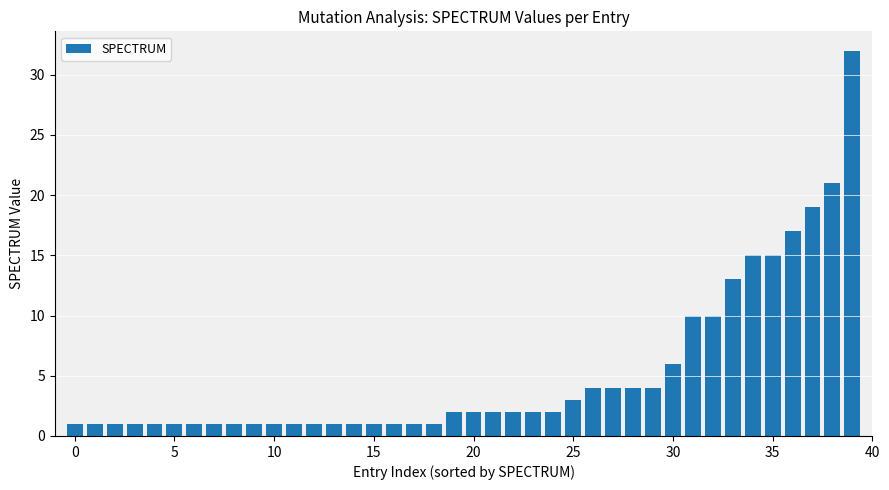

What is the smallest value displayed?

1